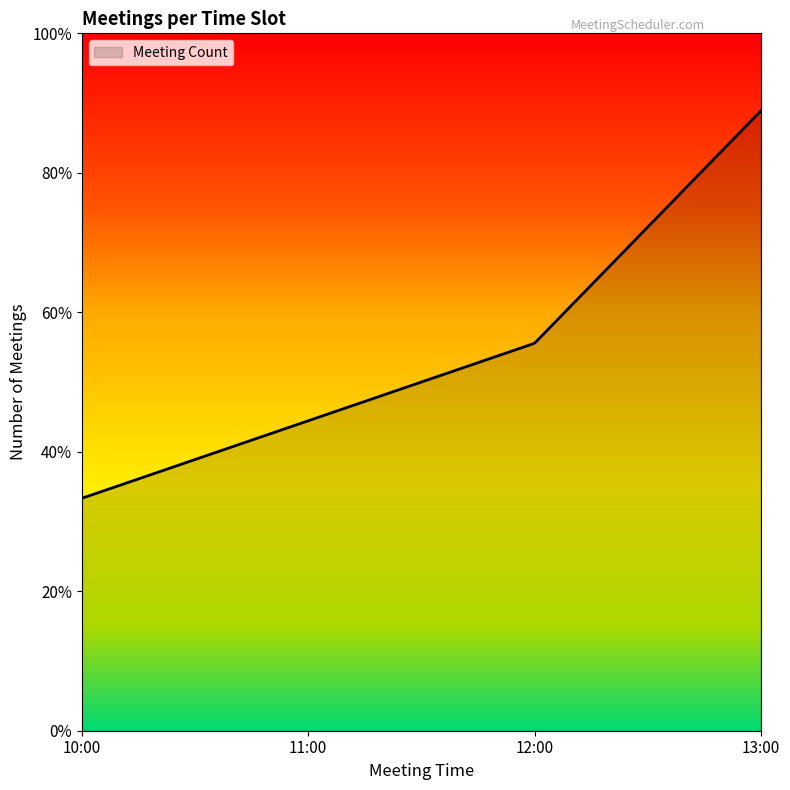

Does the chart display data point markers on the line(s)?

No